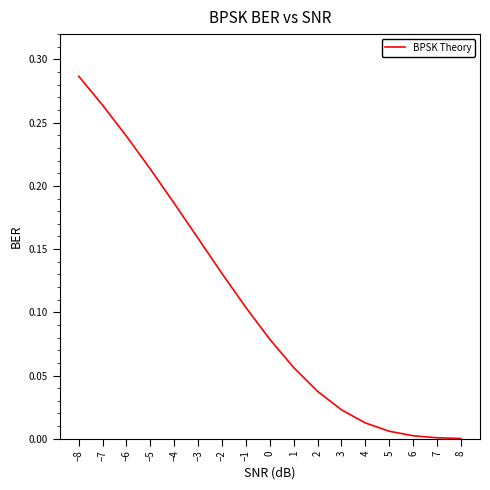

Which category has the highest value across all series?

−8